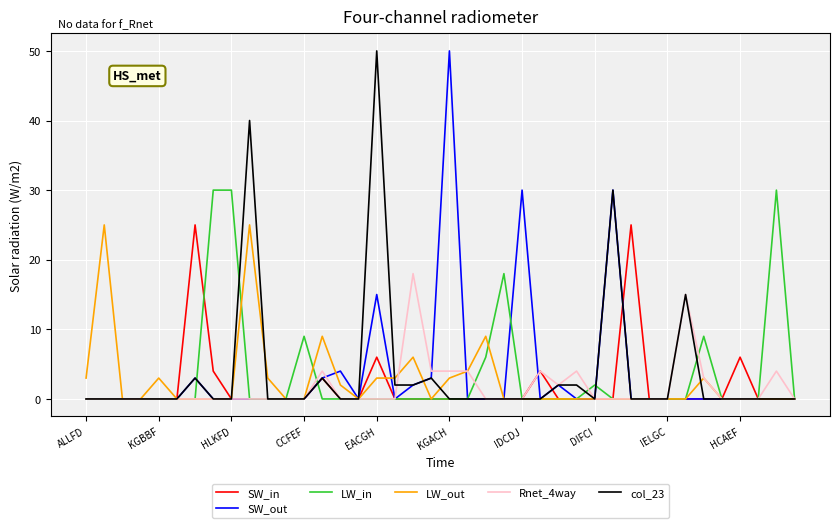

What is the highest value of the Rnet_4way series?

18